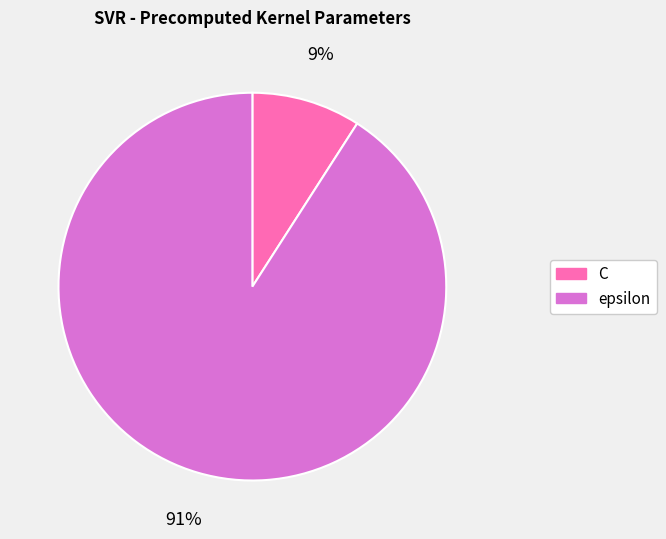

How many slices are in this pie chart?

2